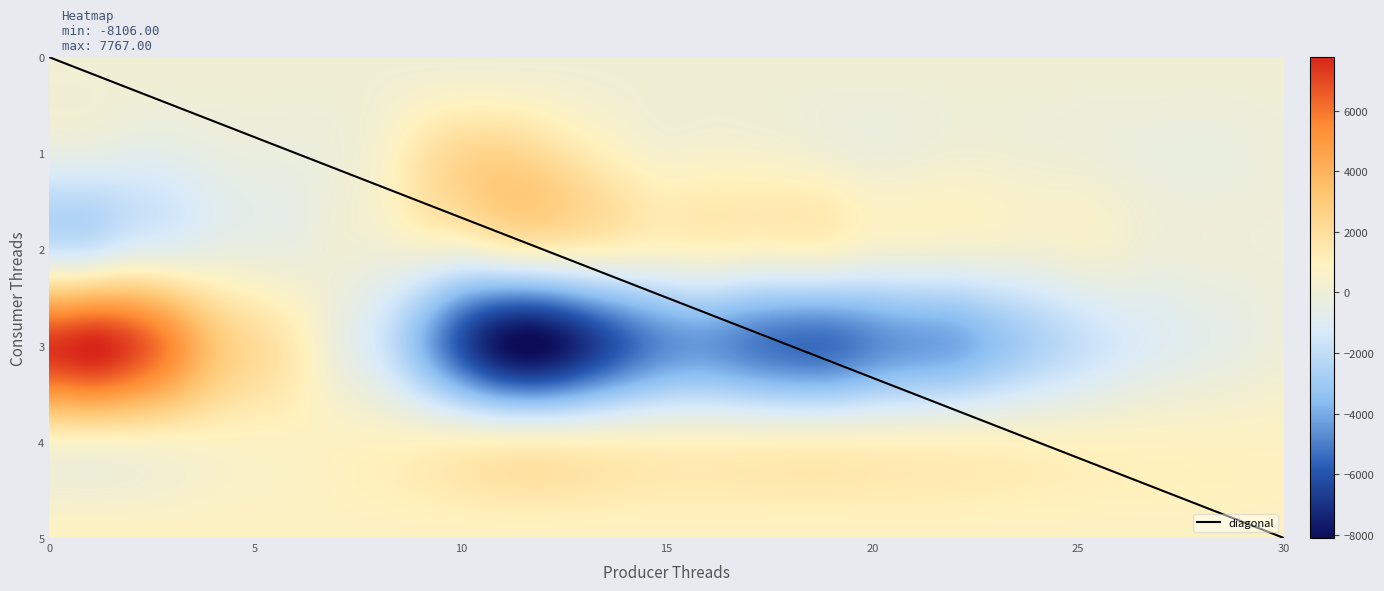

Reading left to right, list all the values displayed in this chart.

row_0: 122.4	122.5	122.5	122.6	122.6	122.7	122.7	122.8	122.8	122.9	122.9	123.0	123.0	123.1	123.1	123.2	123.2	123.3	123.3	123.3	123.4	123.5	123.5	123.5	123.6	123.7	123.7	123.7	123.8	123.8	123.9
row_1: -482.0	-516.0	-679.0	-620.0	-367.0	-241.0	-215.0	-16.0	490.0	1579.0	2295.0	2465.0	2070.0	1384.0	797.0	413.0	484.0	448.0	352.0	137.0	-54.0	15.0	164.0	150.0	74.0	9.0	-135.0	-226.0	-277.0	-204.0	-92.0
row_2: -1616.0	-1464.0	-804.0	-628.0	-341.0	-275.0	-225.0	78.0	85.0	261.0	209.0	712.0	976.0	962.0	798.0	692.0	824.0	693.0	722.0	656.0	264.0	221.0	164.0	180.0	154.0	327.0	233.0	-67.0	-40.0	-34.0	13.0
row_3: 7394.0	7767.0	6974.0	5288.0	3199.0	2120.0	1213.0	-211.0	-1479.0	-3549.0	-6049.0	-7872.0	-8106.0	-7001.0	-5662.0	-4679.0	-4454.0	-4945.0	-5334.0	-5337.0	-4773.0	-4347.0	-4069.0	-3341.0	-2592.0	-1933.0	-1332.0	-927.0	-628.0	-378.0	-72.0
row_4: 827.0	819.0	830.0	822.0	825.0	826.0	824.0	824.0	830.0	823.0	825.0	819.0	820.0	817.0	823.0	820.0	824.0	820.0	824.0	829.0	828.0	828.0	828.0	829.0	828.0	828.0	828.0	829.0	826.0	832.0	830.0
row_5: 836.0	840.0	837.0	835.0	835.0	833.0	832.0	832.0	832.0	834.0	834.0	831.0	827.0	828.0	827.0	834.0	830.0	834.0	834.0	834.0	835.0	837.0	838.0	838.0	841.0	834.0	838.0	840.0	838.0	842.0	836.0